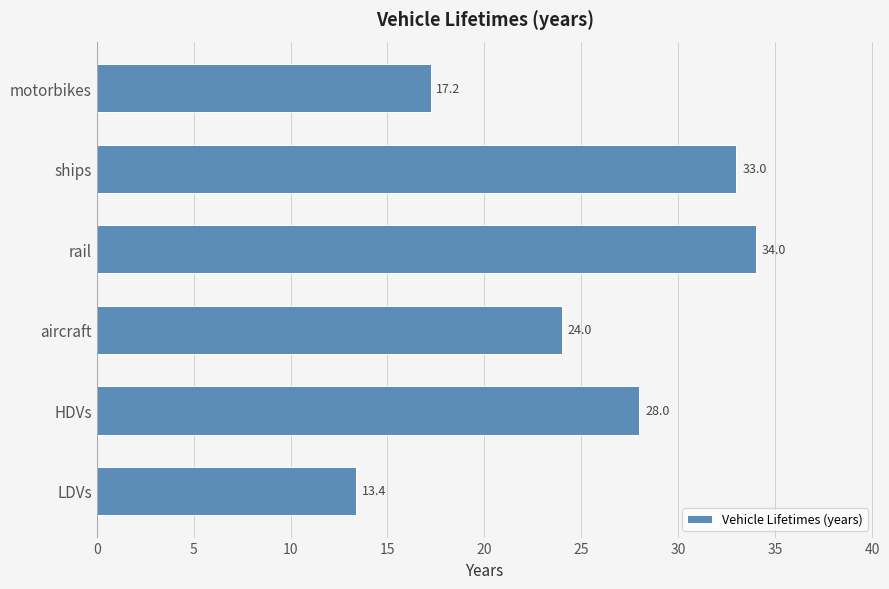

What is the difference between the maximum and second lowest values?

16.8